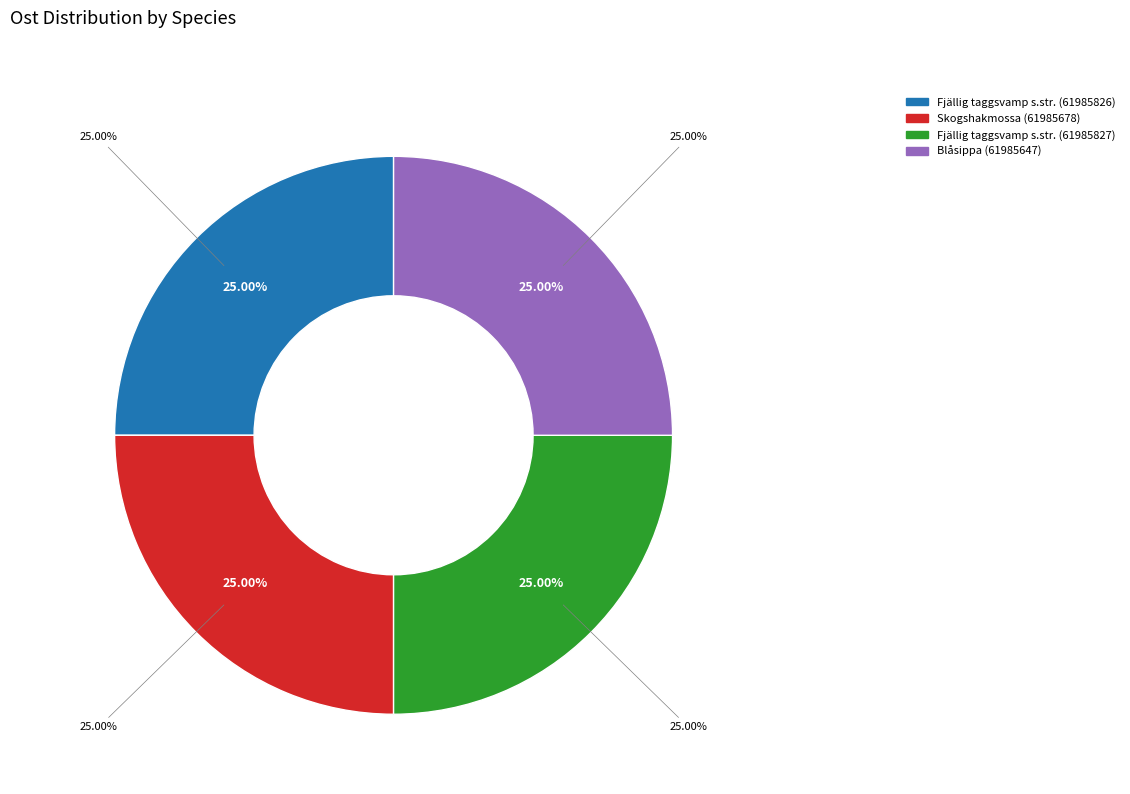

What percentage is the Fjällig taggsvamp s.str. (61985826) slice, to the nearest percent?

25%